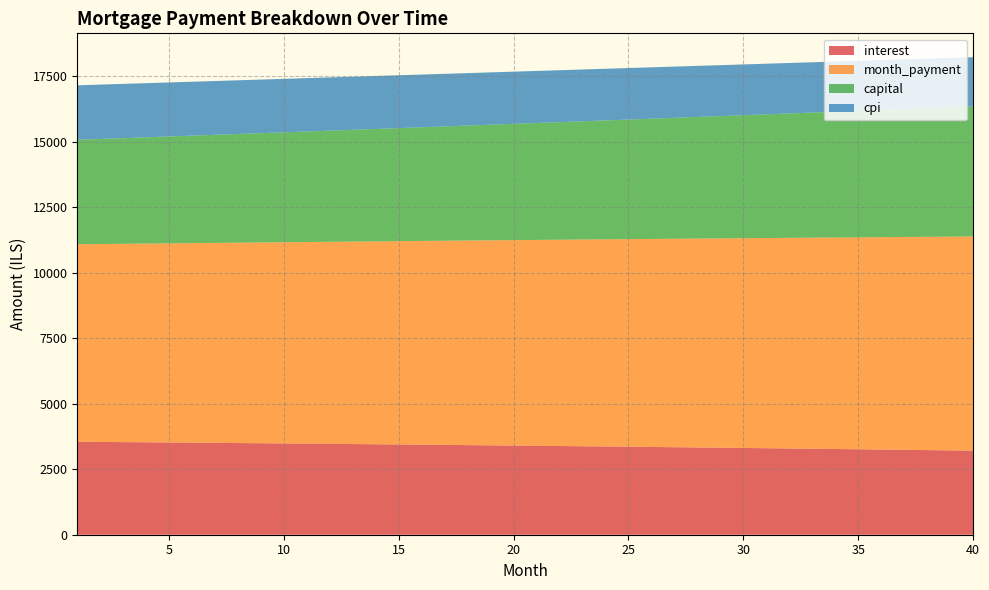

Reading left to right, what are all the values shown in this chart?

interest: 1=3549.0	2=3542.3	3=3535.4	4=3528.5	5=3521.4	6=3514.3	7=3507.0	8=3499.7	9=3492.3	10=3484.7	11=3477.1	12=3469.4	13=3461.5	14=3453.6	15=3445.6	16=3437.4	17=3429.2	18=3420.8	19=3412.4	20=3403.8	21=3395.2	22=3386.4	23=3377.5	24=3368.5	25=3359.4	26=3350.2	27=3340.9	28=3331.5	29=3322.0	30=3312.3	31=3302.6	32=3292.7	33=3282.7	34=3272.6	35=3262.4	36=3252.0	37=3241.6	38=3231.0	39=3220.3	40=3209.5
month_payment: 1=7538.5	2=7554.2	3=7569.9	4=7585.7	5=7601.5	6=7617.3	7=7633.2	8=7649.1	9=7665.0	10=7681.0	11=7697.0	12=7713.0	13=7729.1	14=7745.2	15=7761.3	16=7777.5	17=7793.7	18=7809.9	19=7826.2	20=7842.5	21=7858.9	22=7875.2	23=7891.6	24=7908.1	25=7924.5	26=7941.1	27=7957.6	28=7974.2	29=7990.8	30=8007.4	31=8024.1	32=8040.8	33=8057.6	34=8074.4	35=8091.2	36=8108.1	37=8124.9	38=8141.9	39=8158.8	40=8175.8
capital: 1=3989.4	2=4011.9	3=4034.5	4=4057.2	5=4080.1	6=4103.0	7=4126.1	8=4149.4	9=4172.8	10=4196.3	11=4219.9	12=4243.7	13=4267.6	14=4291.6	15=4315.8	16=4340.1	17=4364.5	18=4389.1	19=4413.8	20=4438.7	21=4463.7	22=4488.8	23=4514.1	24=4539.5	25=4565.1	26=4590.8	27=4616.7	28=4642.7	29=4668.8	30=4695.1	31=4721.6	32=4748.2	33=4774.9	34=4801.8	35=4828.8	36=4856.0	37=4883.4	38=4910.9	39=4938.6	40=4966.4
cpi: 1=2079.4	2=2075.3	3=2071.3	4=2067.1	5=2062.9	6=2058.7	7=2054.4	8=2050.0	9=2045.6	10=2041.1	11=2036.6	12=2032.0	13=2027.3	14=2022.6	15=2017.8	16=2013.0	17=2008.1	18=2003.1	19=1998.1	20=1993.0	21=1987.9	22=1982.6	23=1977.4	24=1972.0	25=1966.6	26=1961.2	27=1955.6	28=1950.0	29=1944.4	30=1938.6	31=1932.8	32=1927.0	33=1921.0	34=1915.0	35=1909.0	36=1902.8	37=1896.6	38=1890.3	39=1884.0	40=1877.6